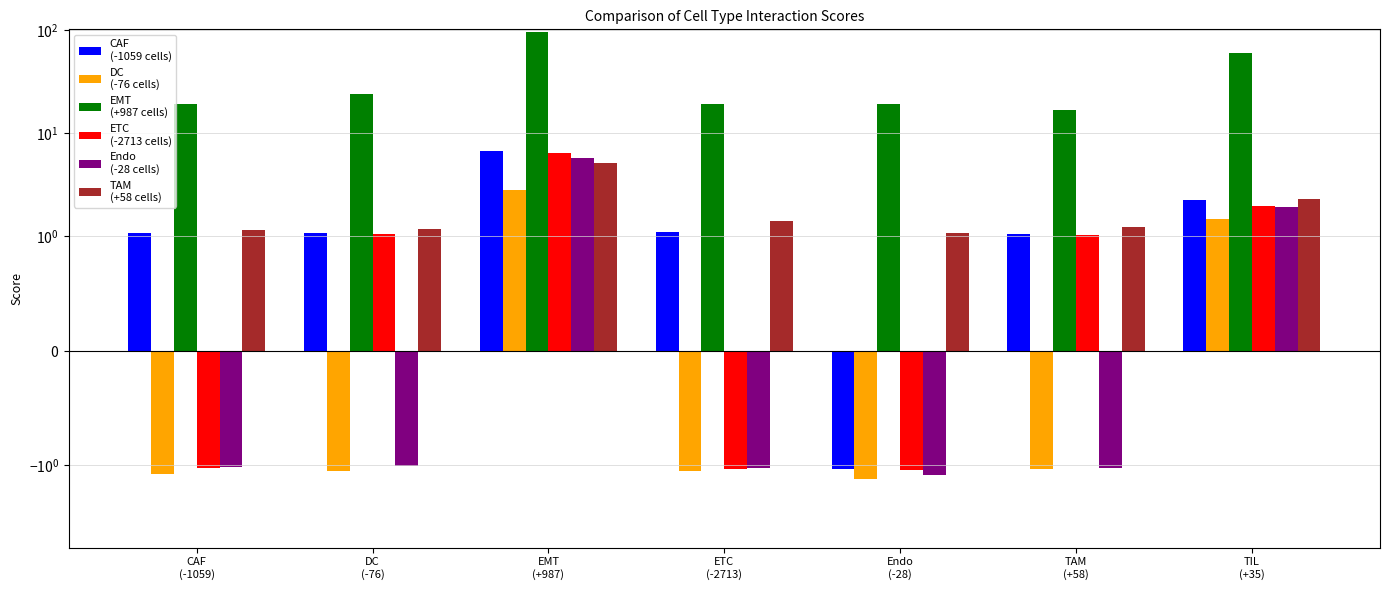

At which category is the sum across all series the highest?

EMT
(+987)